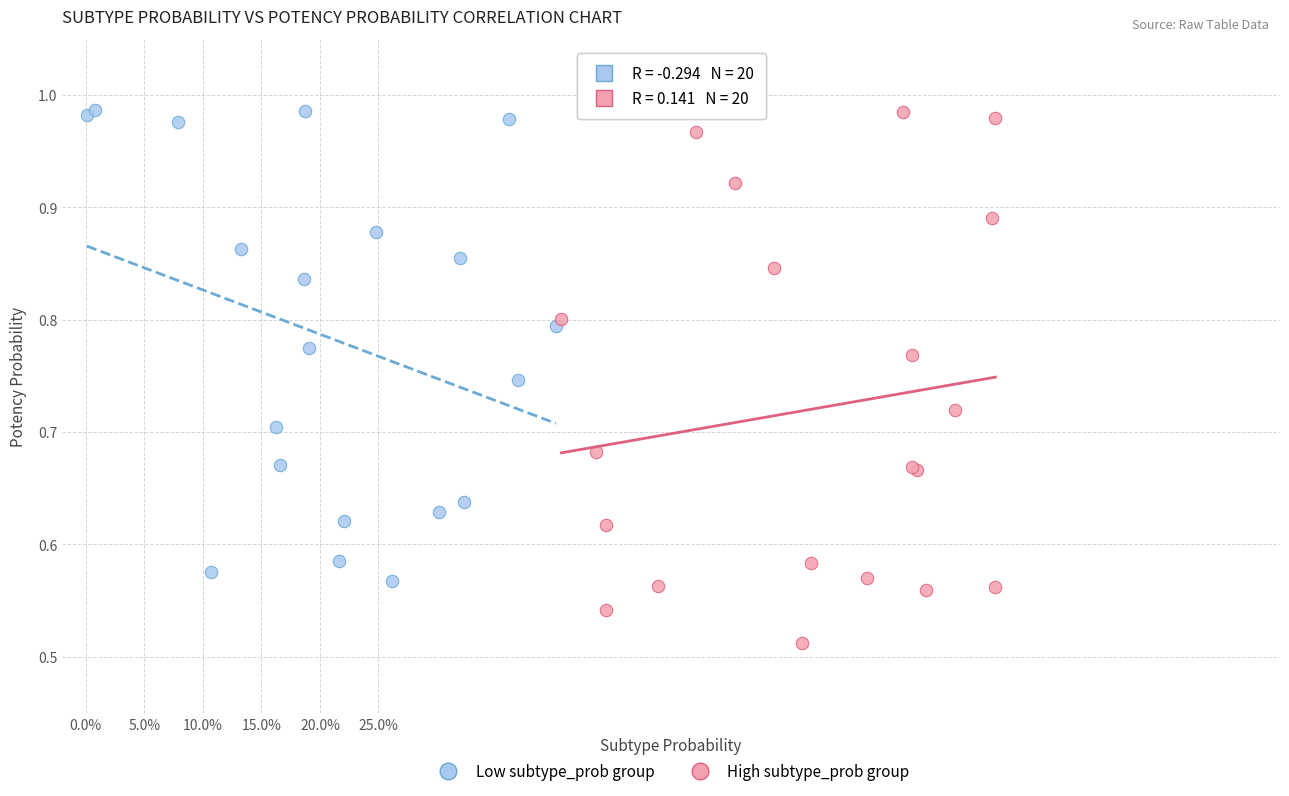

Which series reaches the minimum Y coordinate?

High subtype_prob group